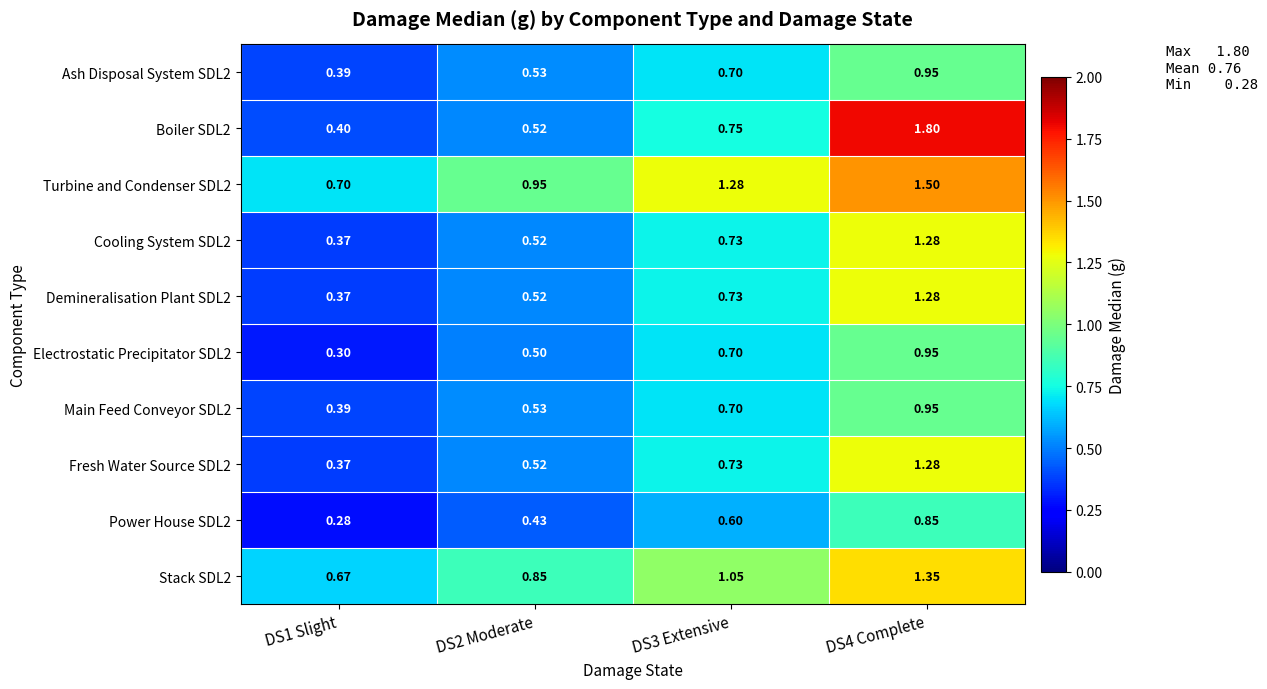

Is the value of Power House SDL2 at DS3 Extensive greater than the value of Cooling System SDL2 at DS4 Complete?

No